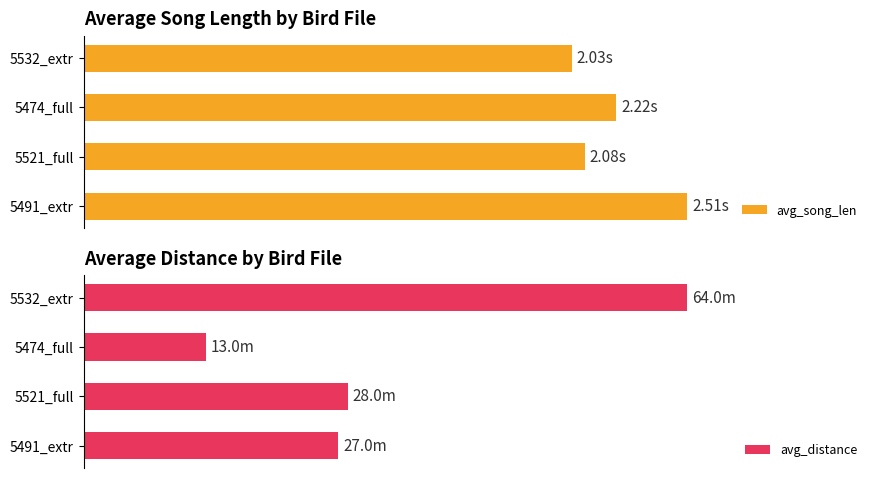

How many data points in avg_distance are above 28?

1